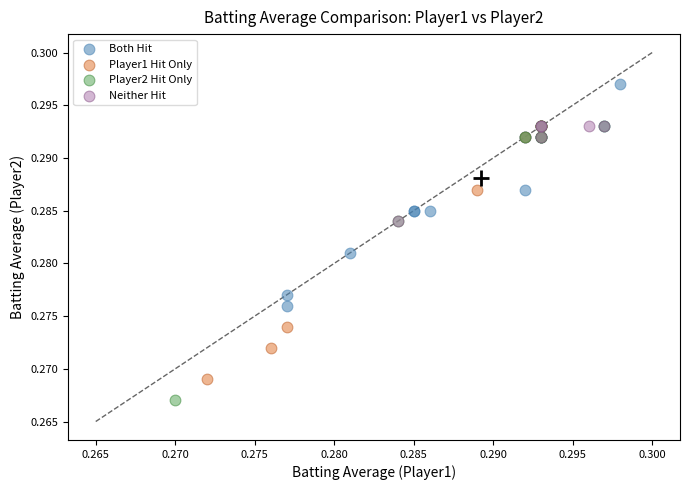

Which series contains the lowest Y value?

Player2 Hit Only